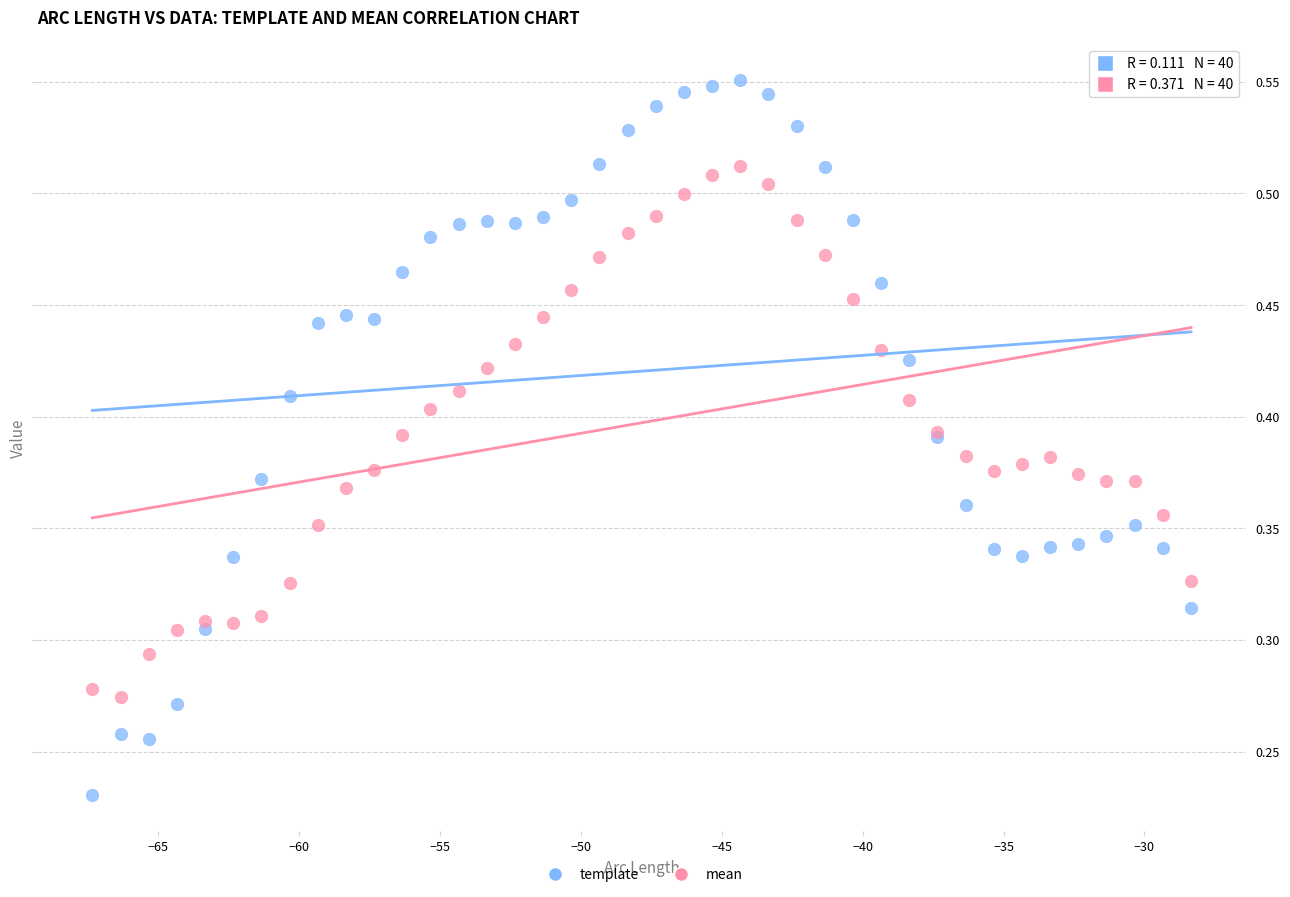

Which series reaches the maximum Y coordinate?

template